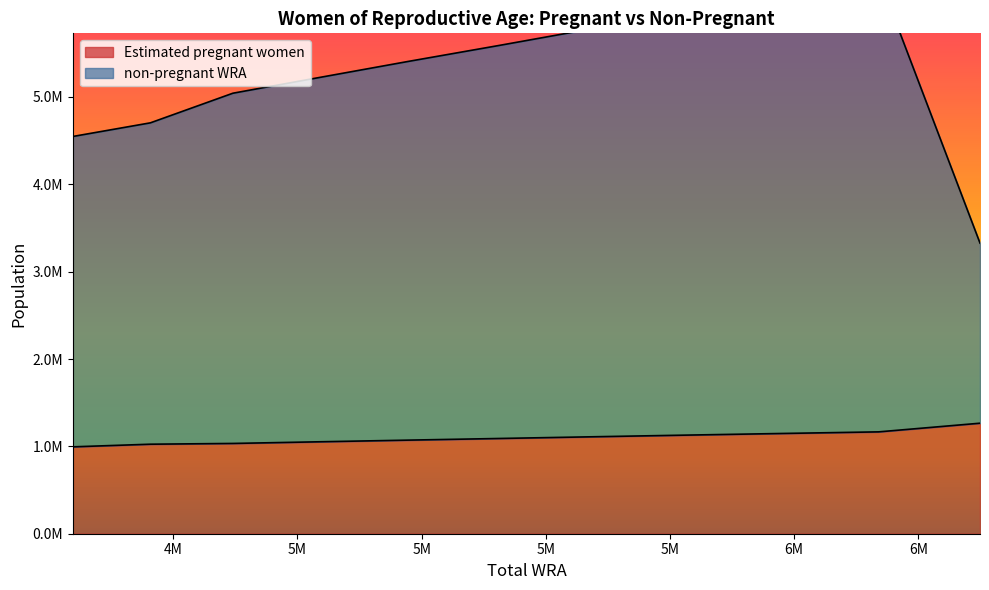

Which series has the widest spread of values?

non-pregnant WRA